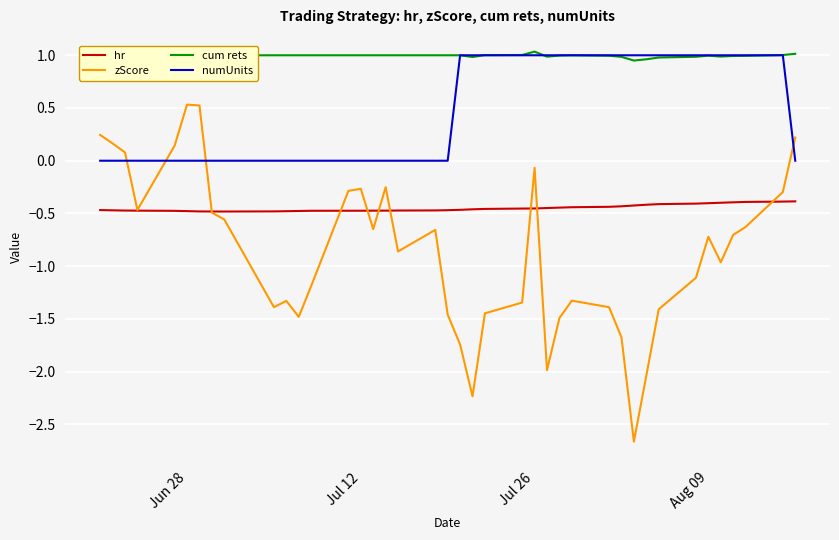

What is the average value of the cum rets series?

1.0